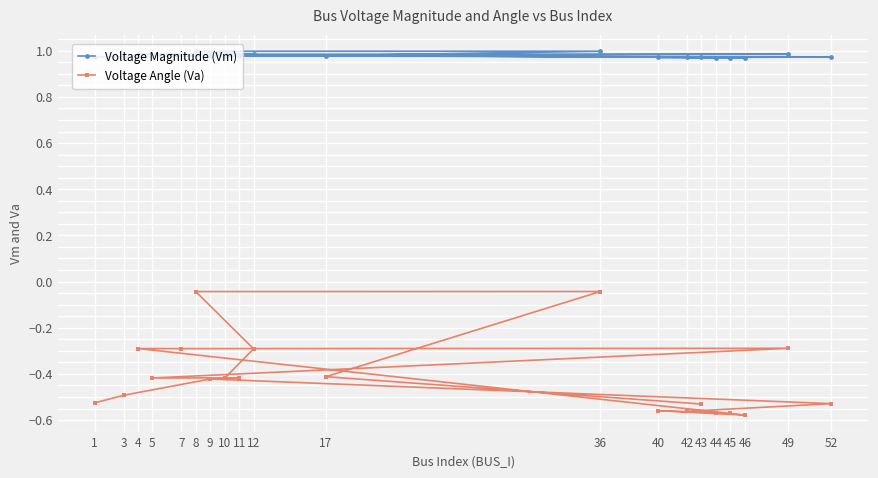

Rank the categories by Voltage Angle (Va) value from highest to lowest.

36, 8, 49, 4, 7, 12, 17, 11, 5, 10, 9, 3, 1, 52, 43, 40, 42, 44, 45, 46